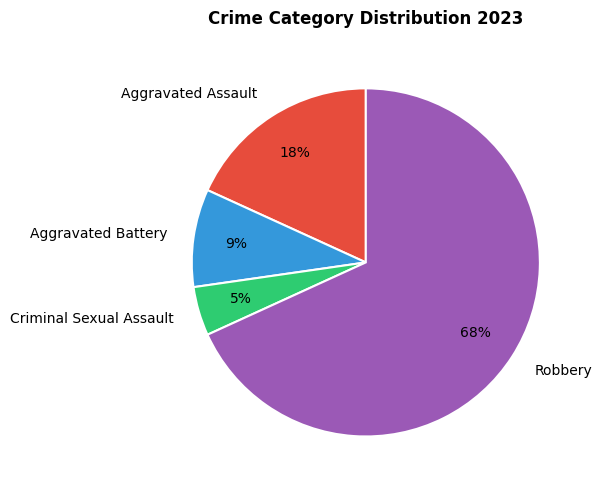

What is the largest slice in the pie chart?

Robbery